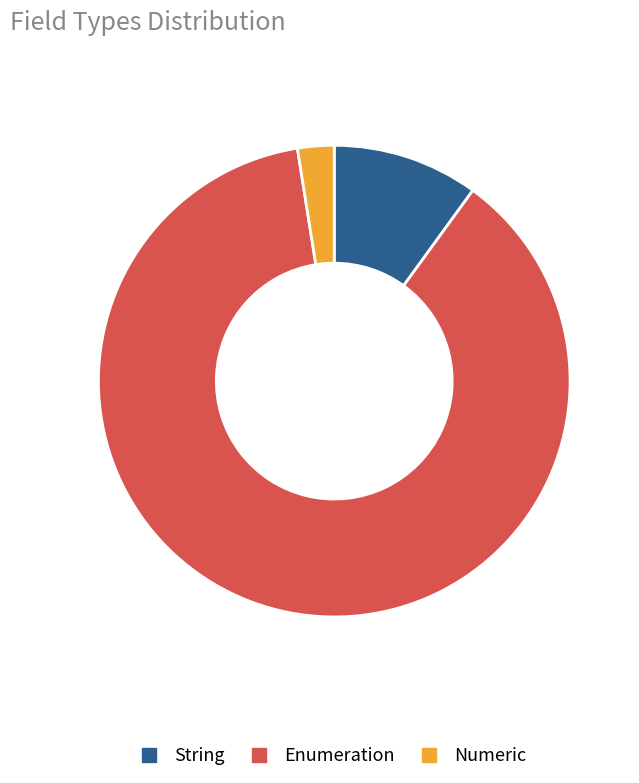

Rank the categories by value from lowest to highest.

Numeric, String, Enumeration